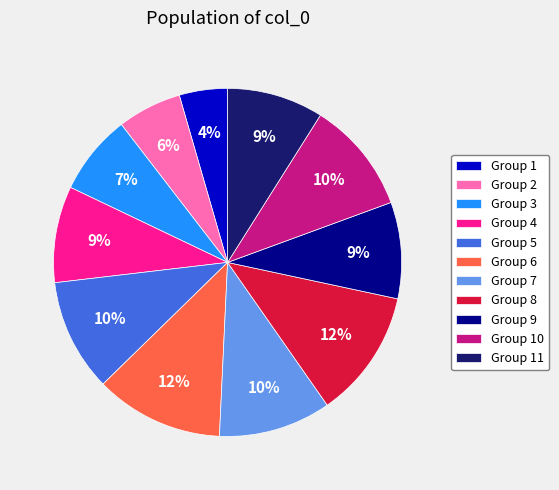

Count the number of slices in the pie.

11